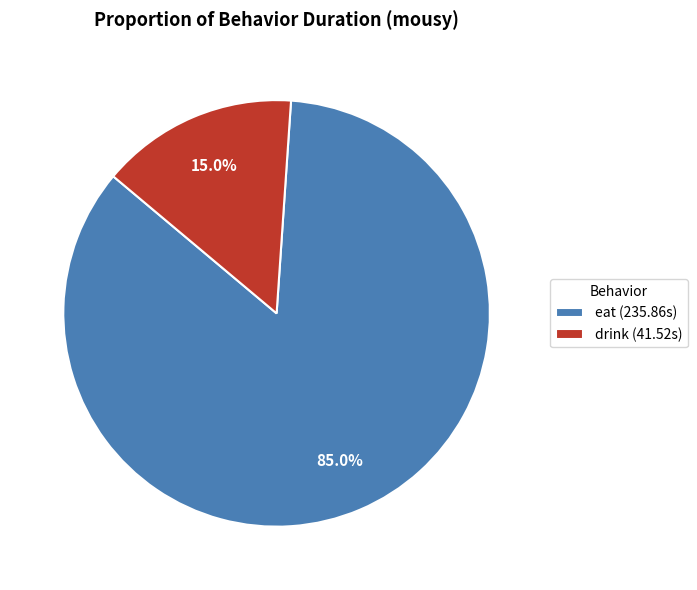

Rank the categories by value from highest to lowest.

eat (235.86s), drink (41.52s)